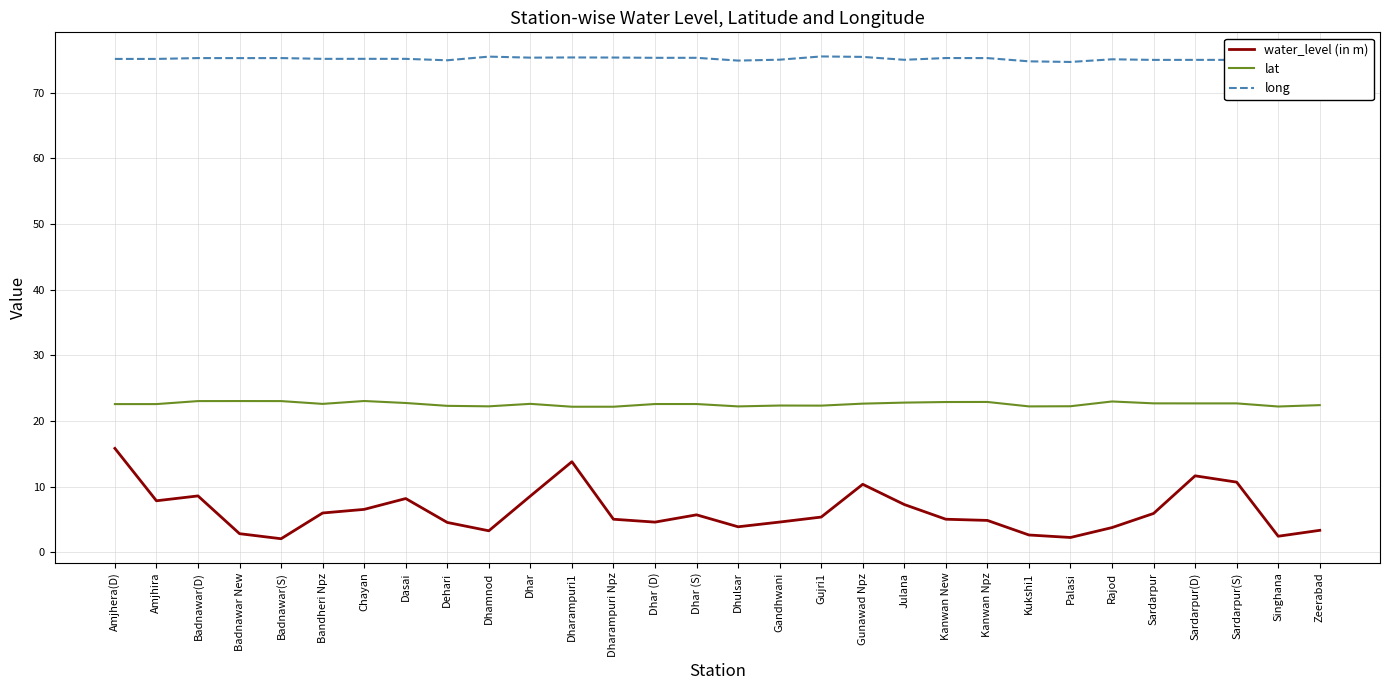

What position from the left is Gandhwani?

17